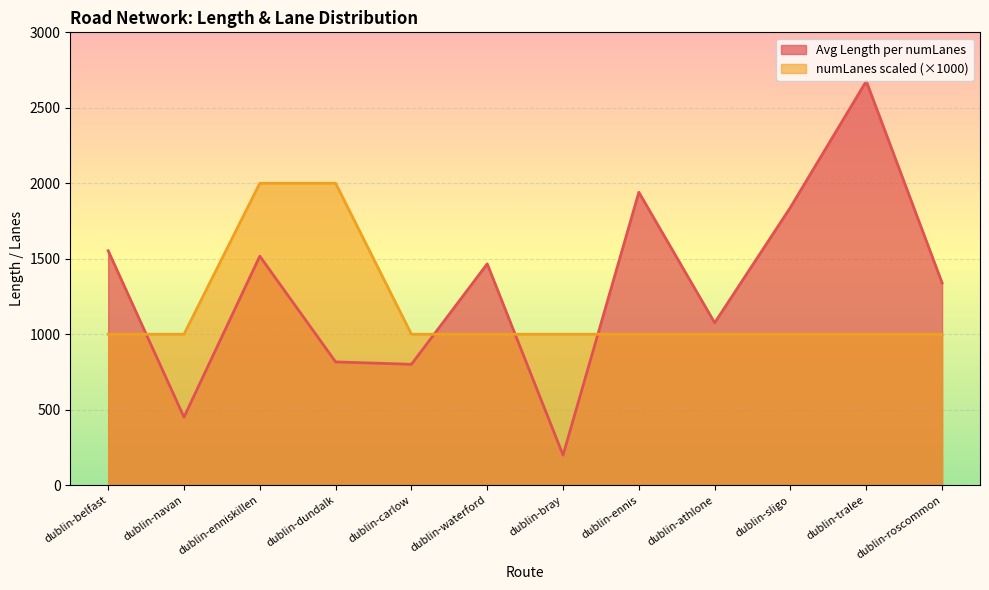

The numLanes scaled series shows 1602.5 at dublin-navan. True or false?

False